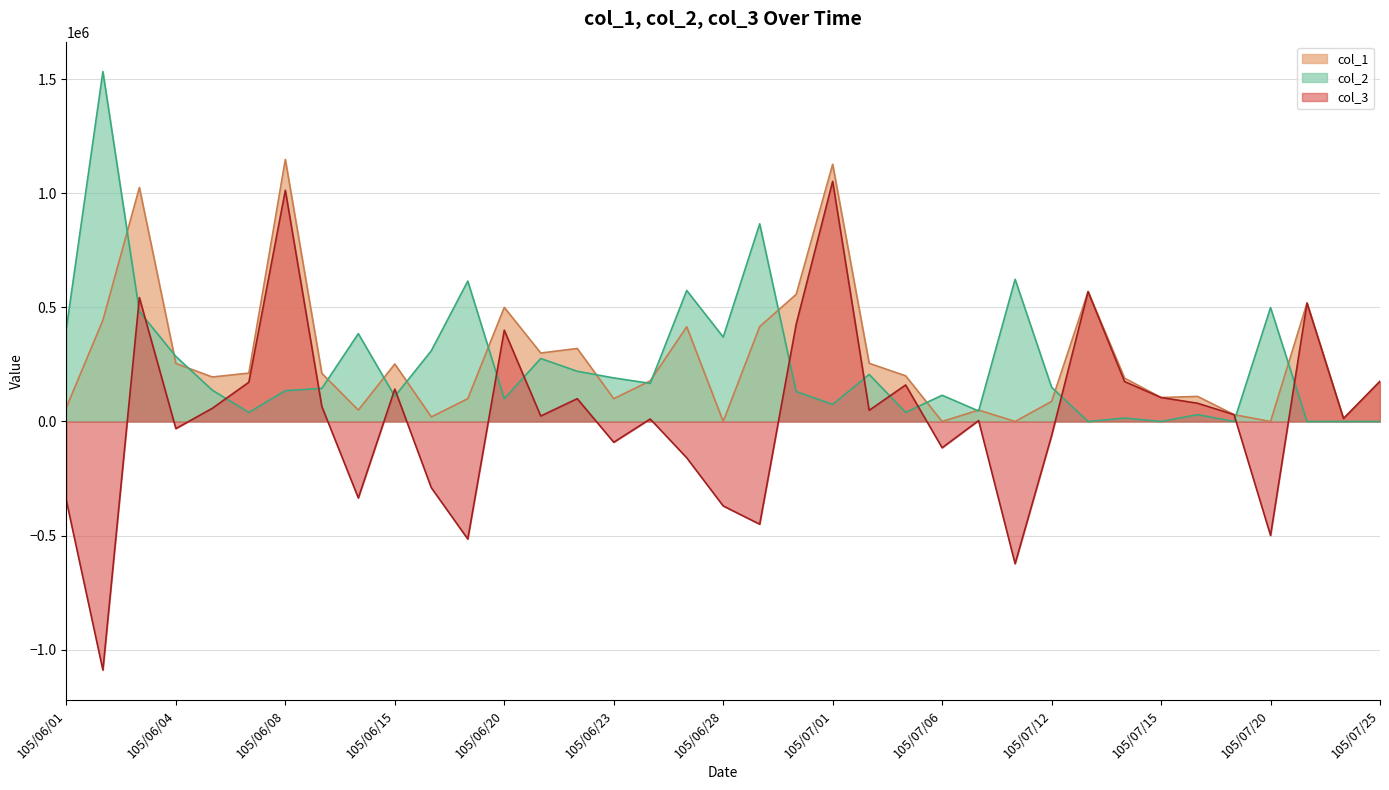

At 105/06/08, list the series in order from largest to smallest.

col_1, col_3, col_2